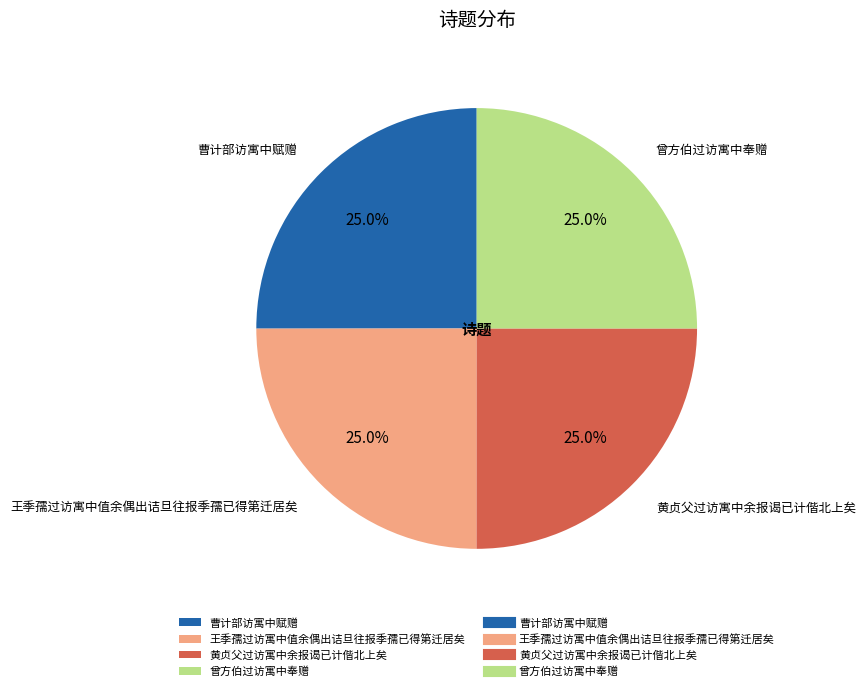

Combined, what portion of the pie is 黄贞父过访寓中余报谒已计偕北上矣 and 王季孺过访寓中值余偶出诘旦往报季孺已得第迁居矣?

50.0%